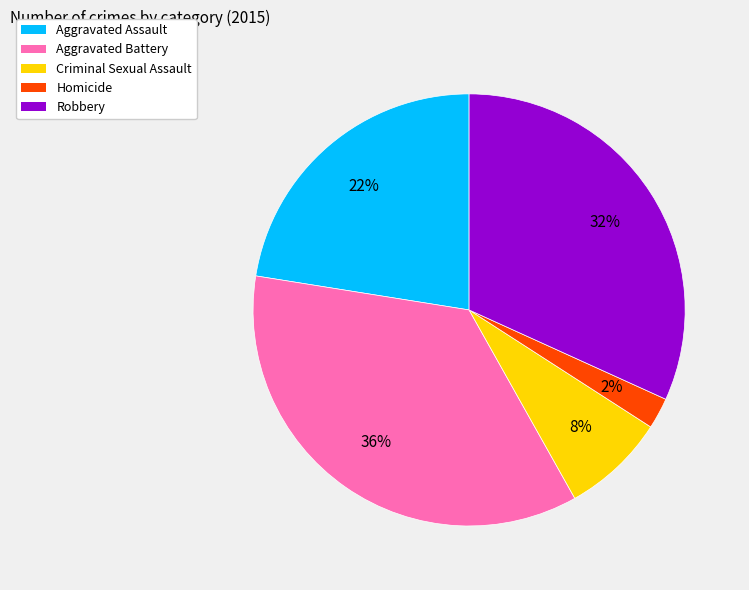

Is Robbery the majority of the pie?

No